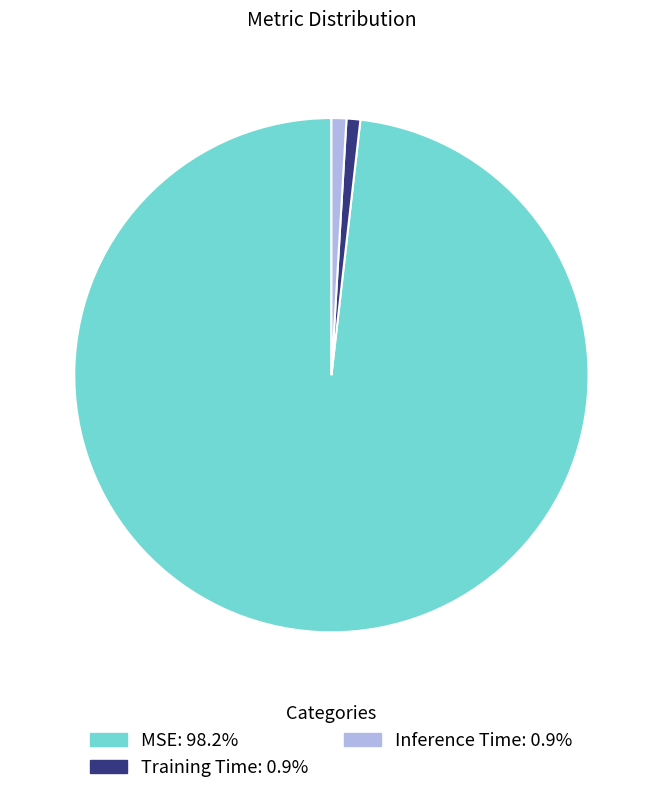

Which category has the biggest portion of the pie?

MSE